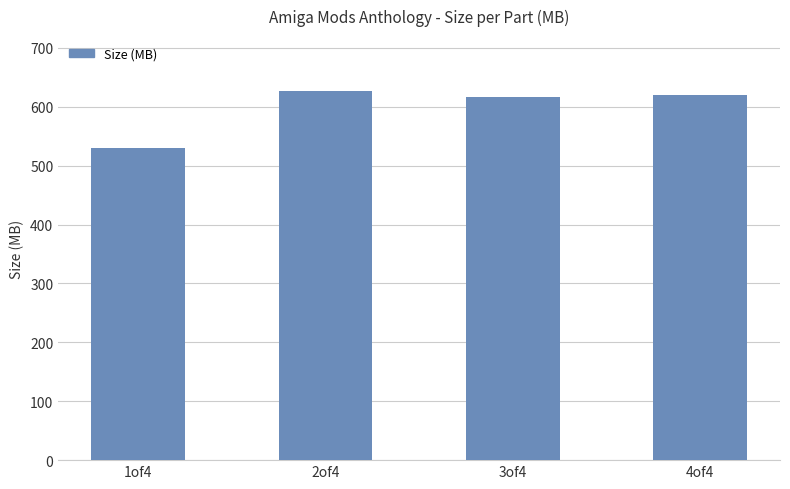

At which category does the chart reach its minimum across all series?

1of4